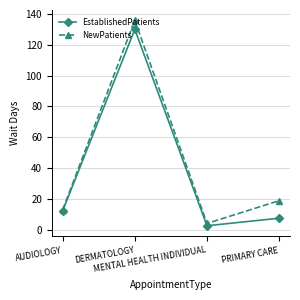

What value does the EstablishedPatients series have at PRIMARY CARE?

7.4